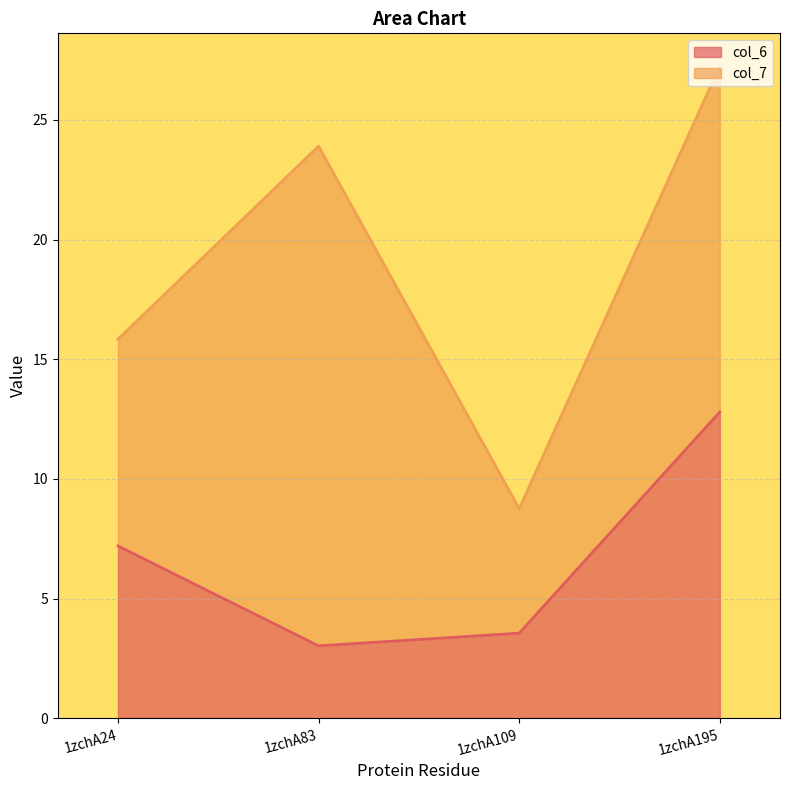

What is the value of the 3rd point from the left?

3.6